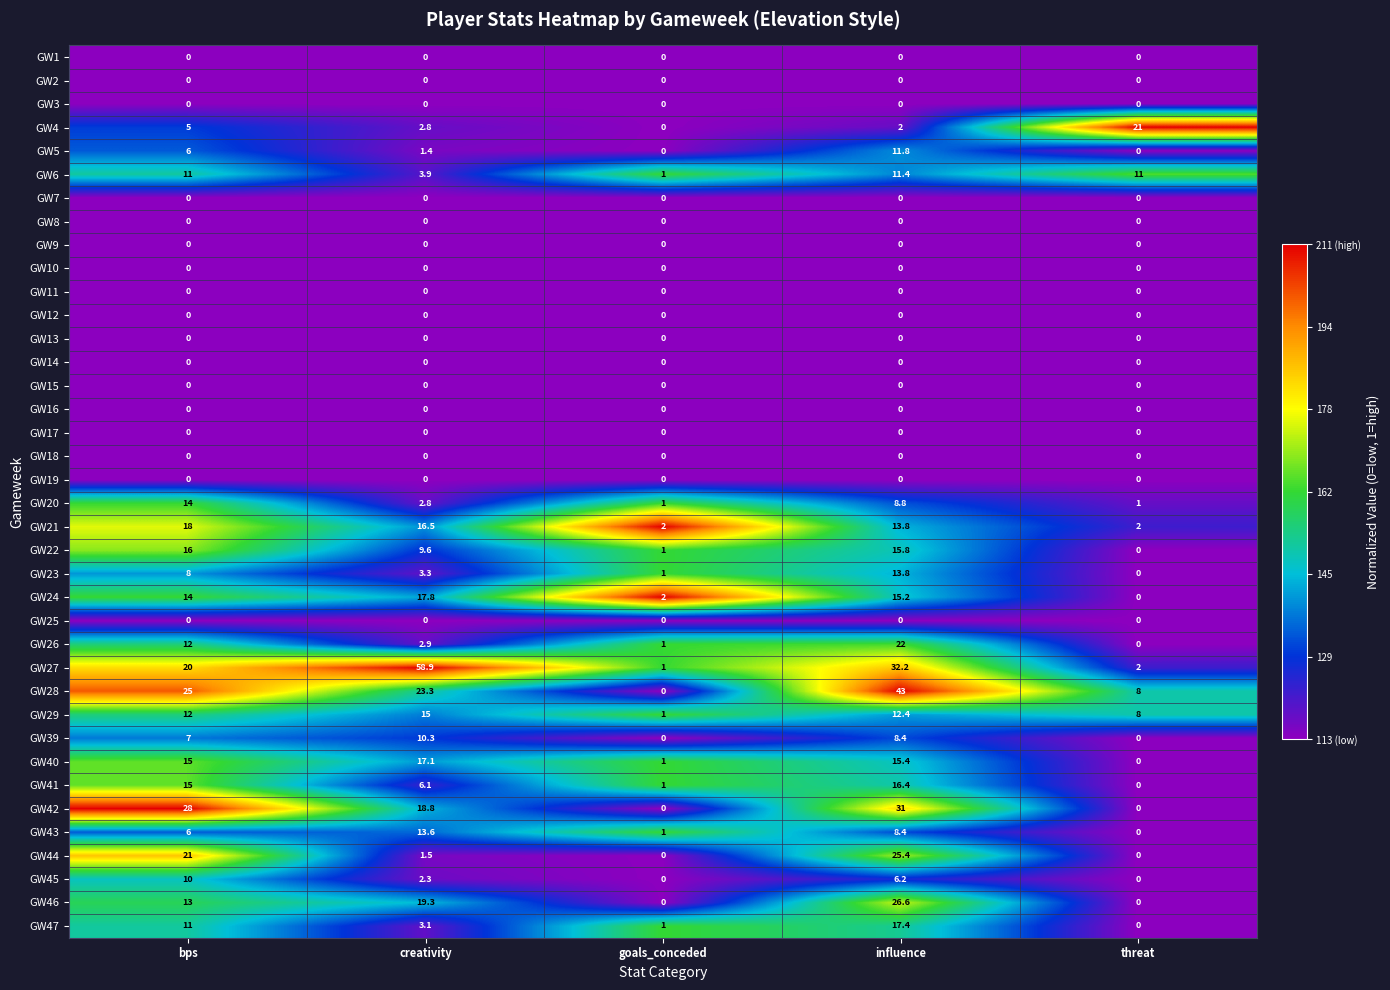

Where is GW42 nearest to the value 15?

creativity